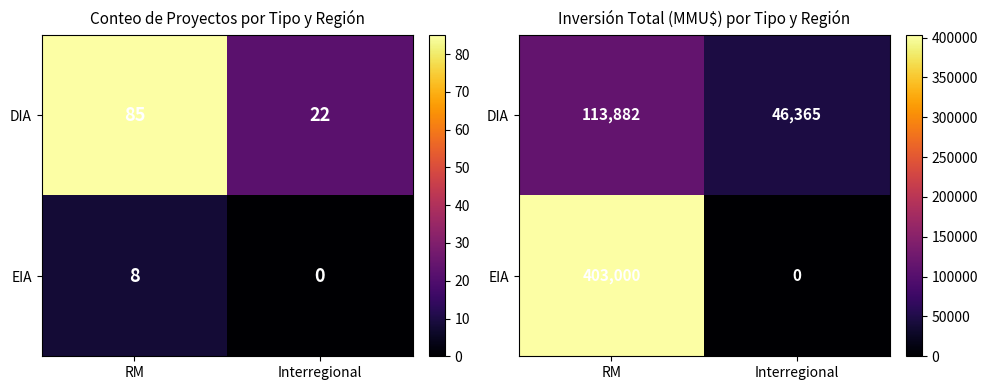

Count the number of data series in this chart.

2